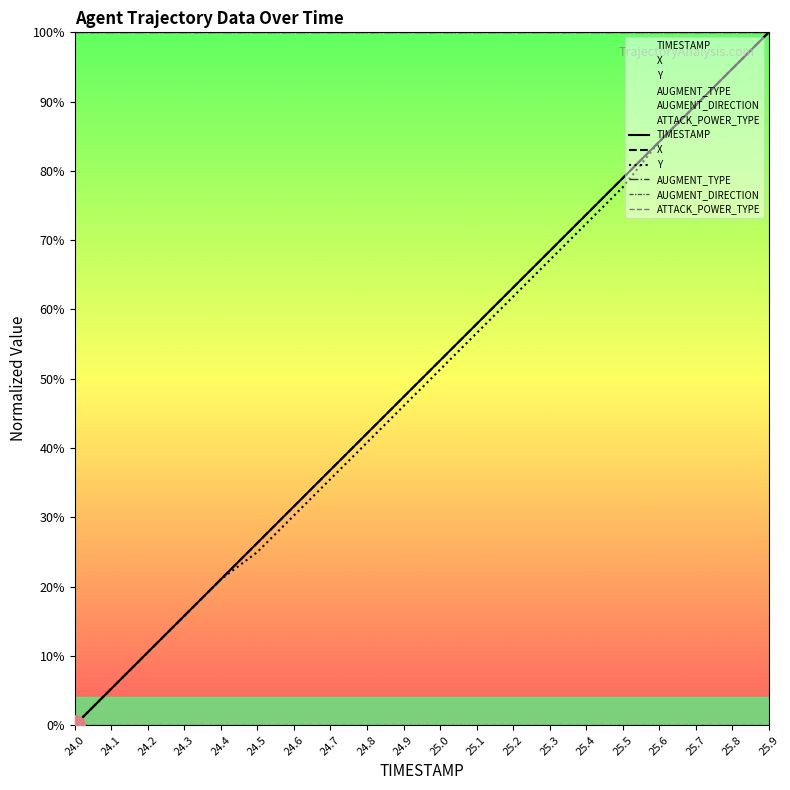

What is the sum of the X values at 24.9 and 24.6?

79.0